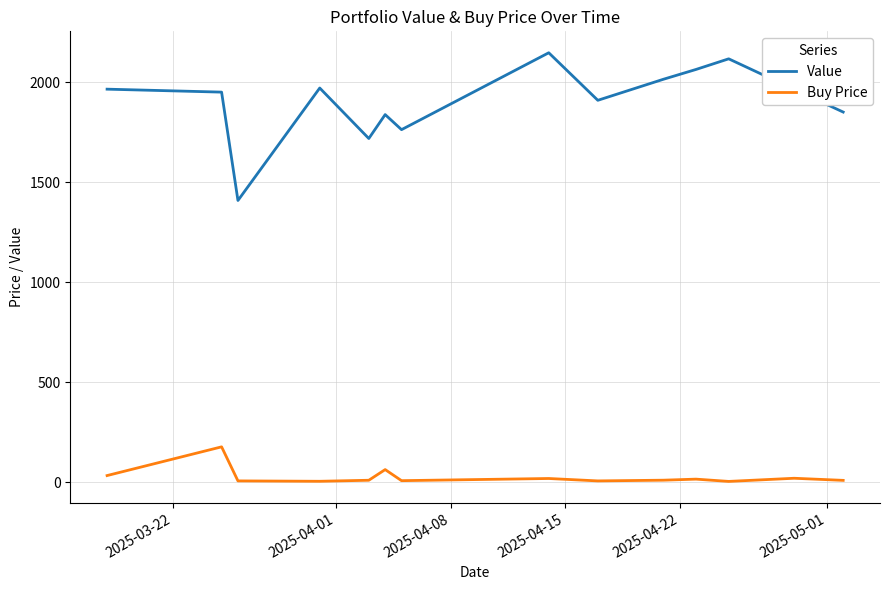

Which series has the largest range (max minus min)?

Value